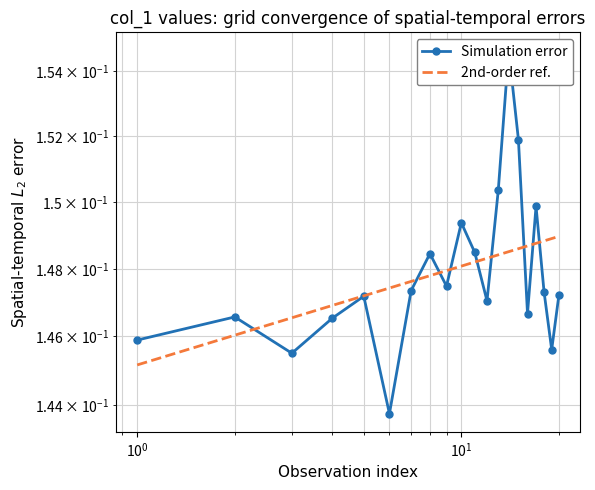

What are all the series names shown in the legend?

Simulation error, 2nd-order ref.